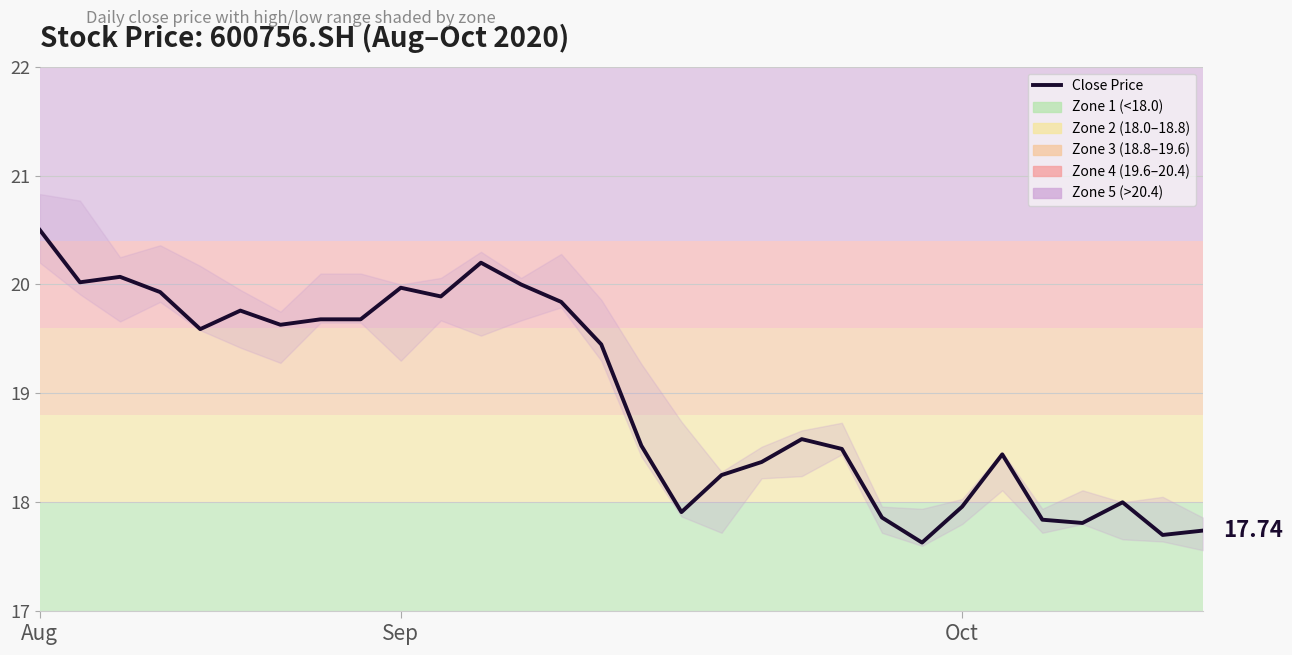

What is the approximate value at 12?

20.0